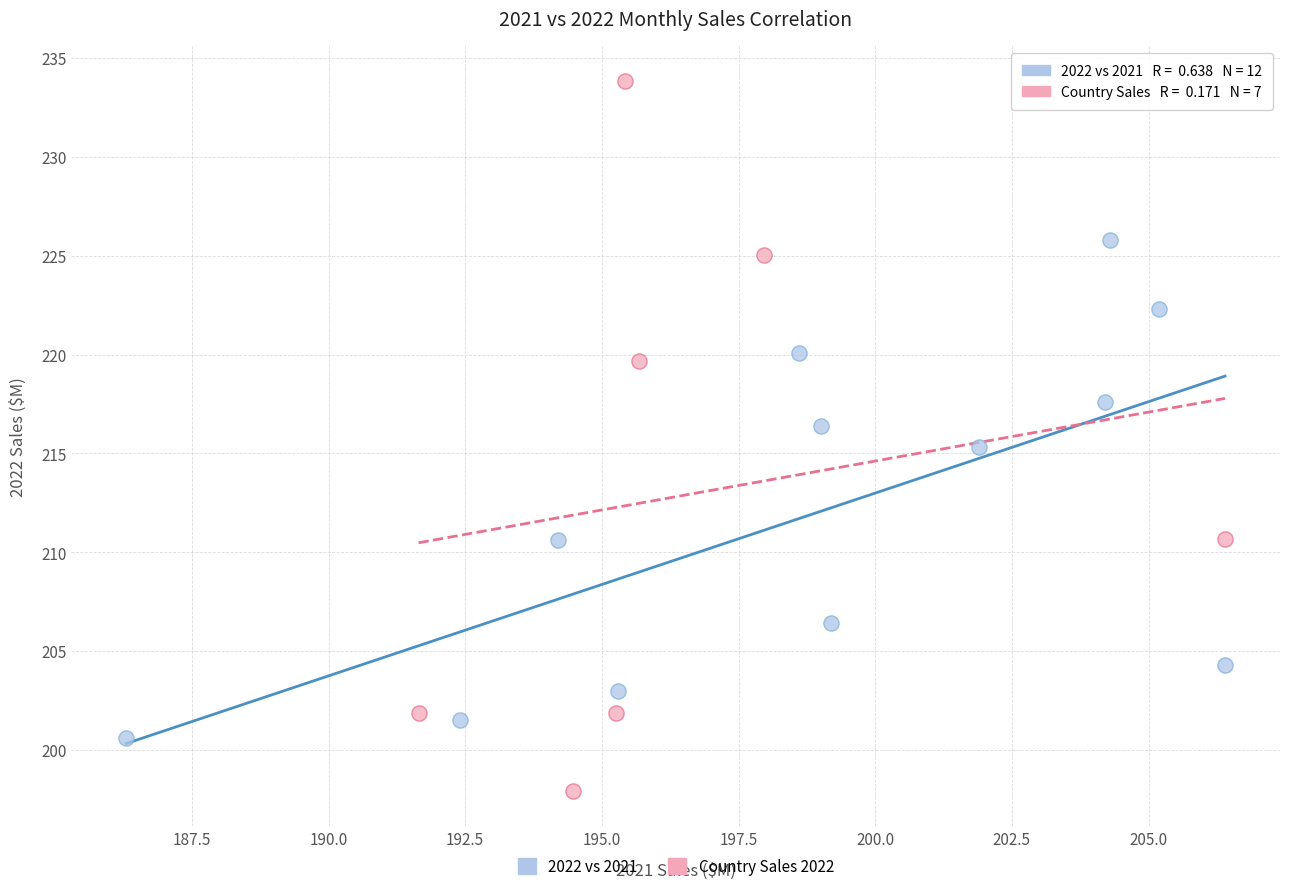

Which series has the widest spread of Y values?

Country Sales 2022